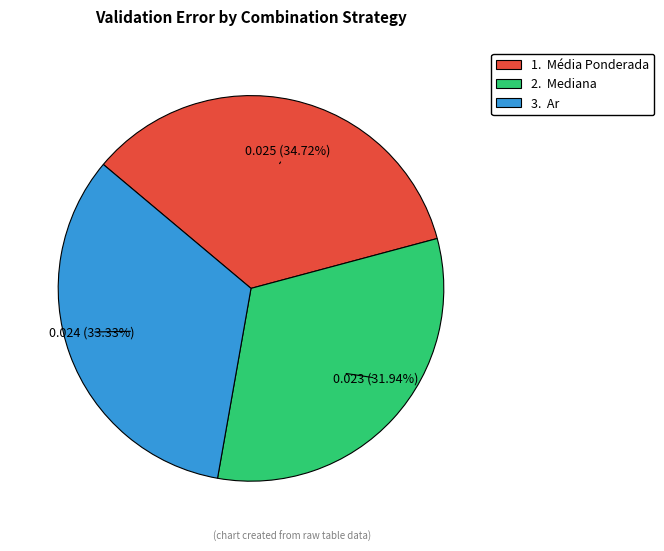

Is there a majority slice in this chart?

No